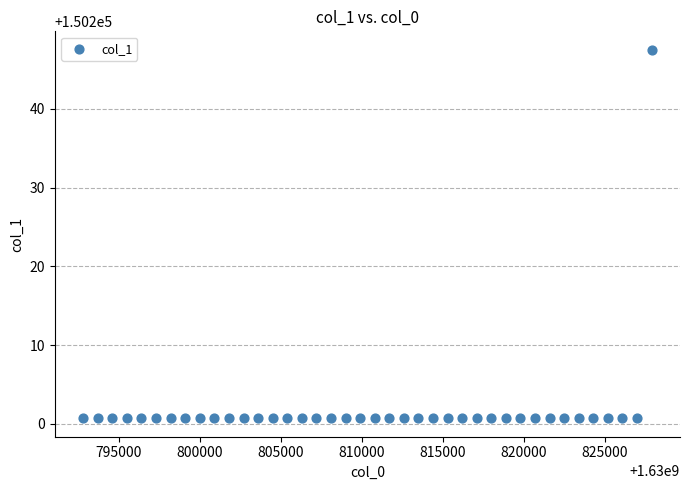

What is the range of Y values (max minus min)?

46.8